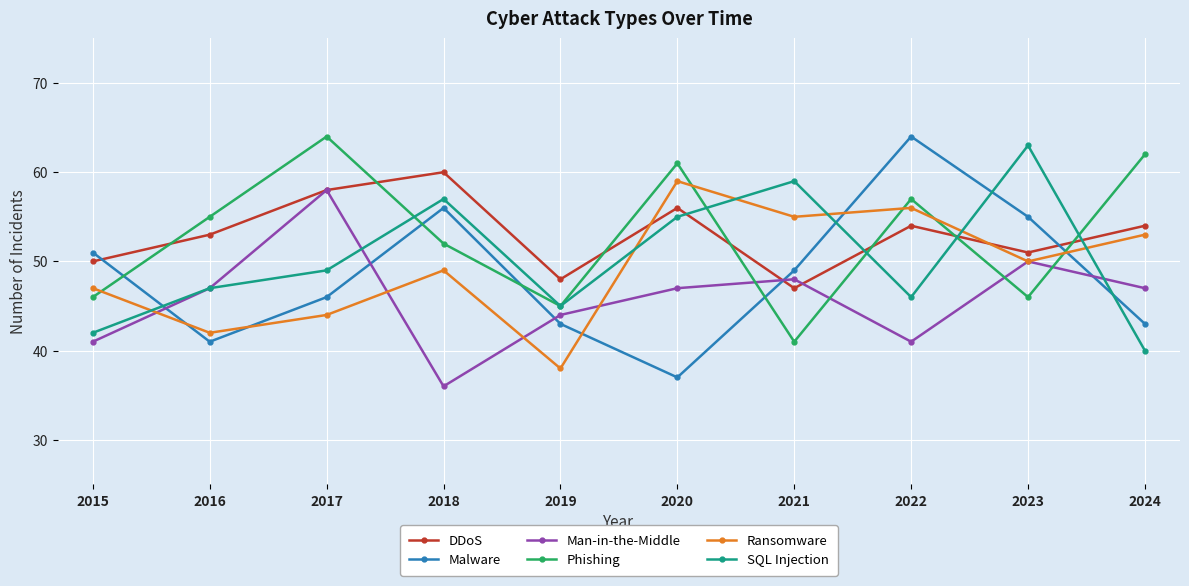

Between which two adjacent categories do Phishing and DDoS first intersect?

2015 and 2016